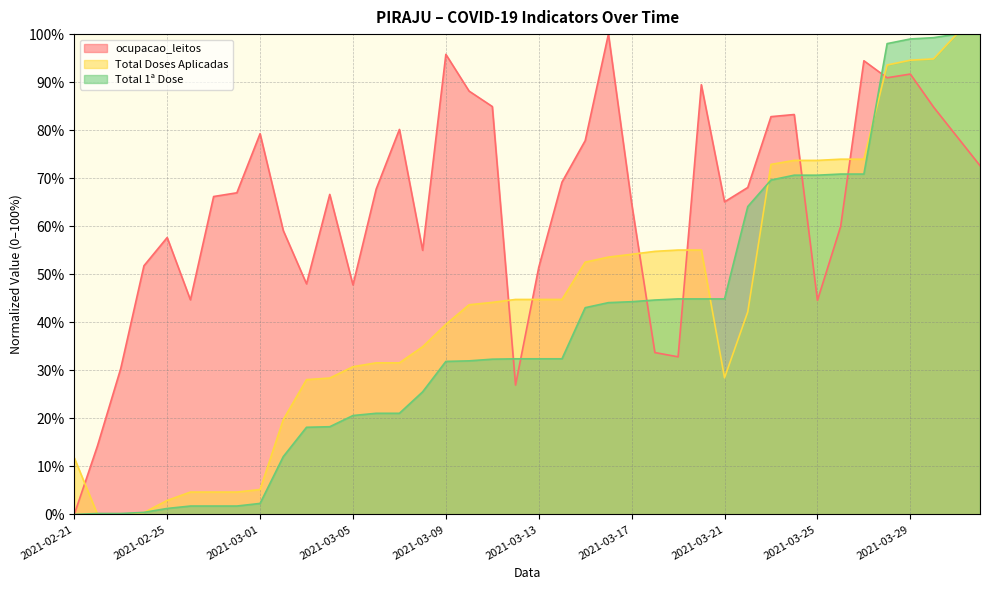

What is the difference between the maximum and second lowest values in the Total 1ª Dose series?

99.8